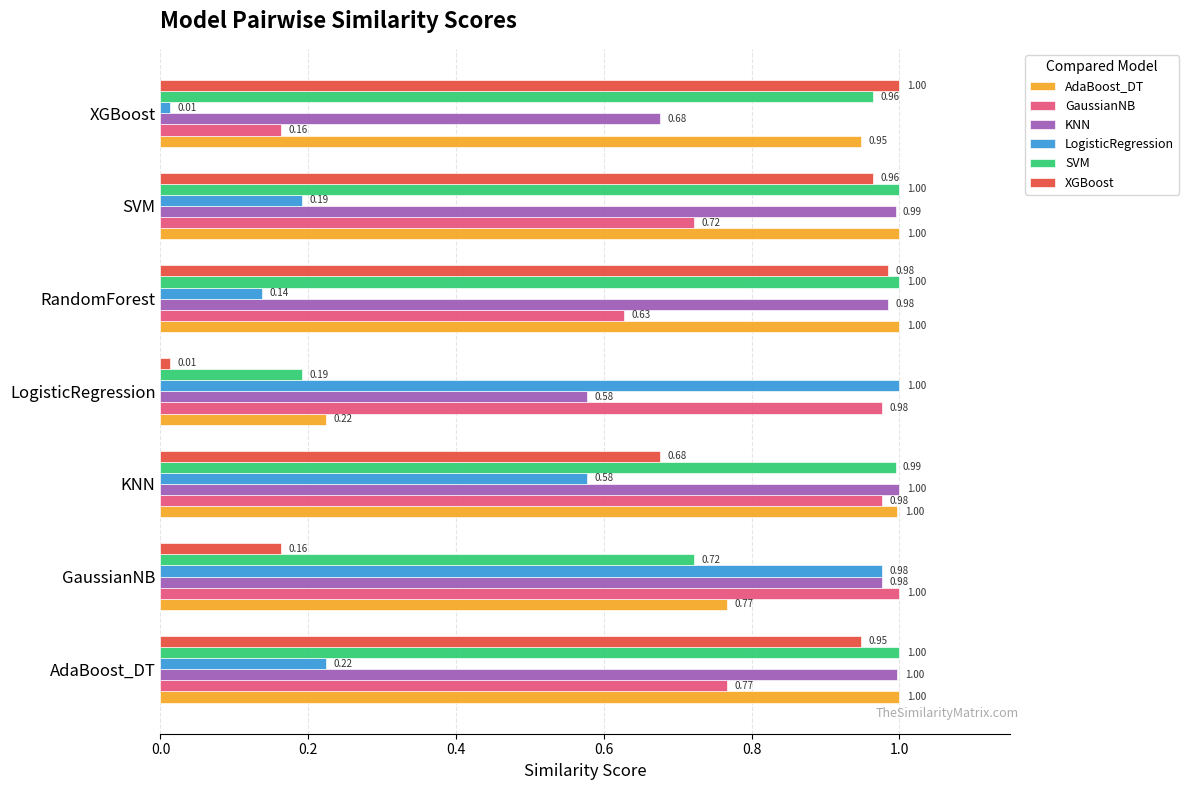

What is the sum of all KNN values?

6.2